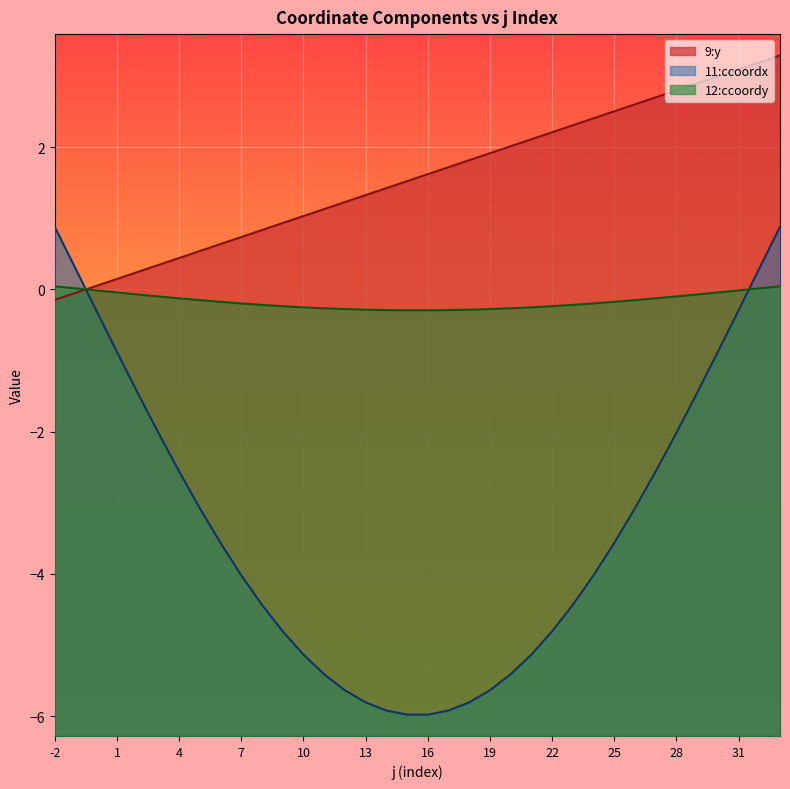

Which series has the widest spread of values?

11:ccoordx